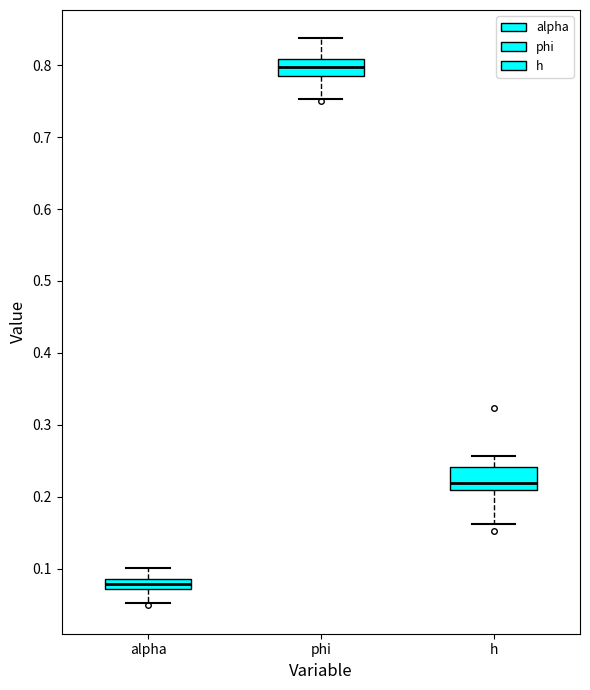

Which box has the highest median line?

phi